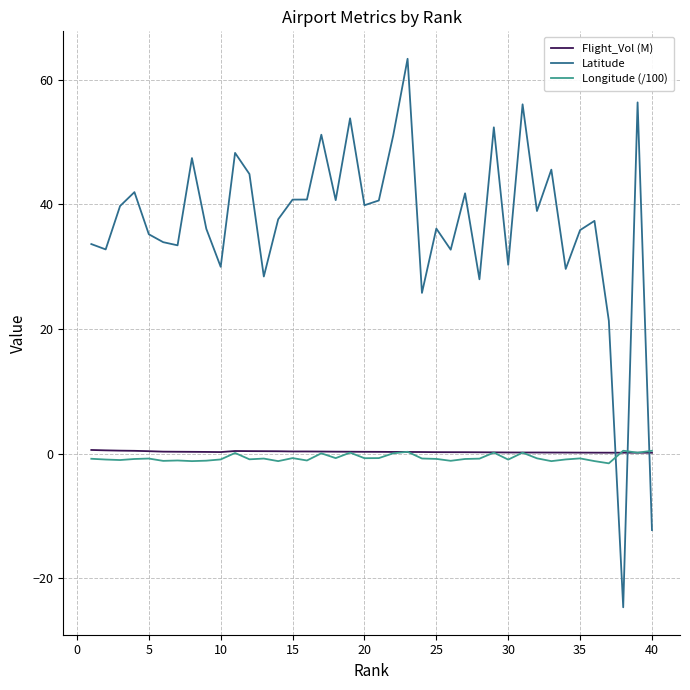

What is the minimum value for Latitude?

-24.7